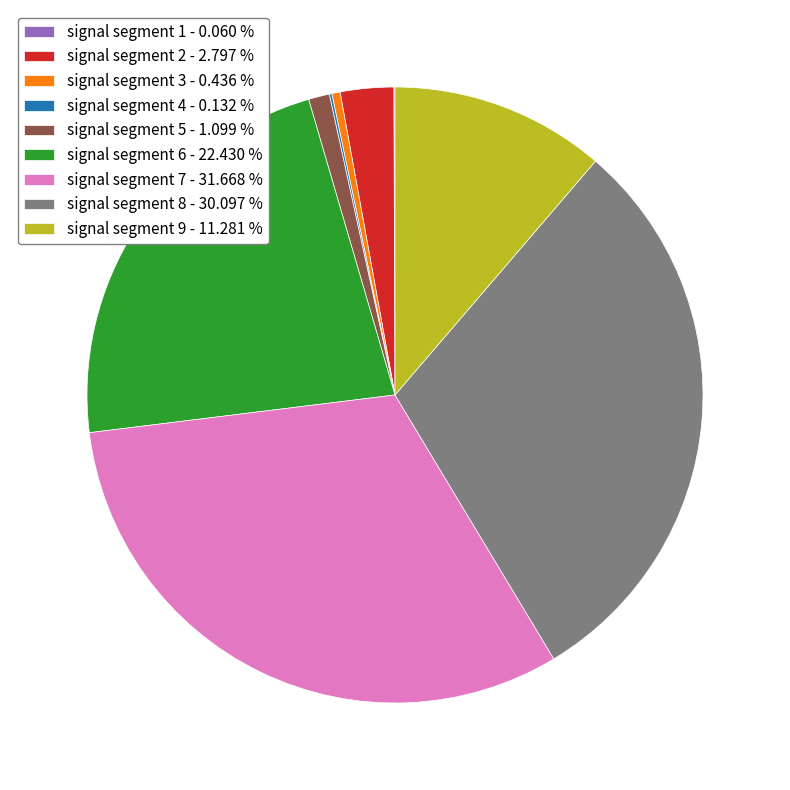

Is there any slice that represents more than half of the pie?

No